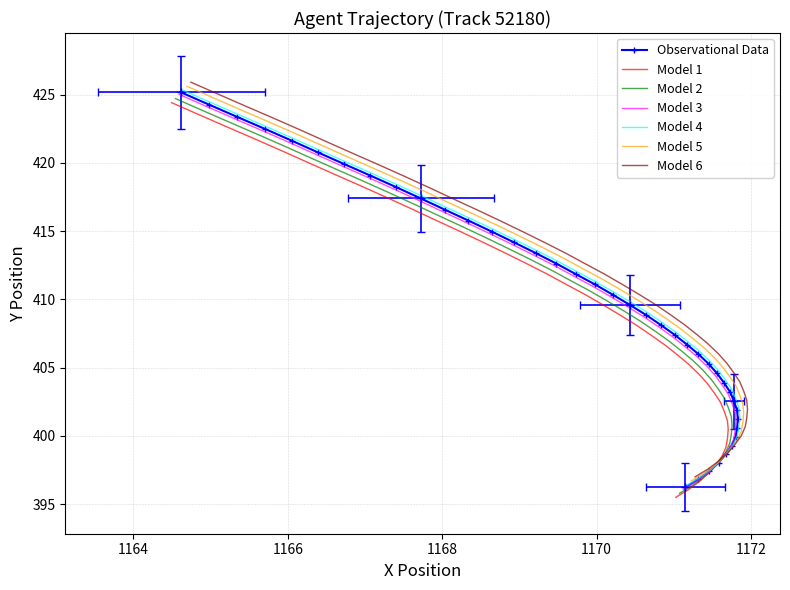

Count the number of categories in the chart.

40